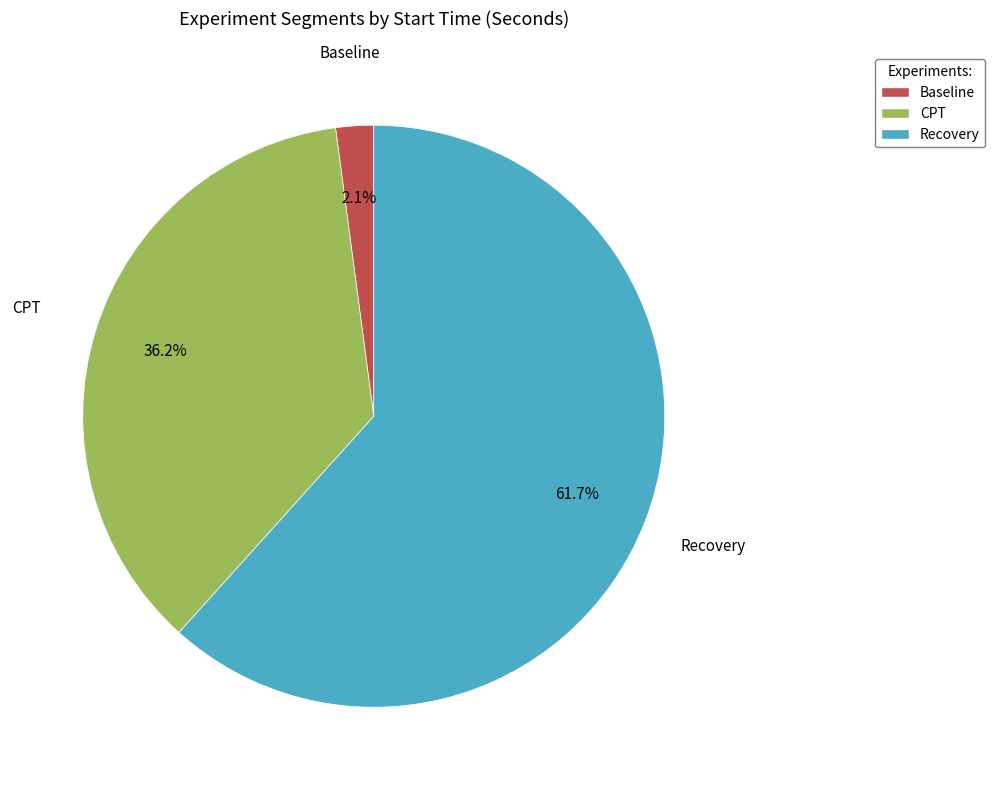

How many segments does this pie chart have?

3